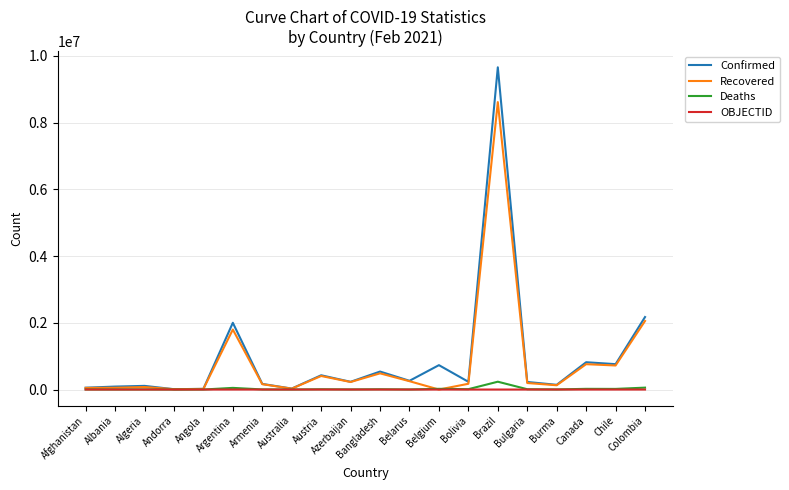

Is the value of Deaths at Algeria greater than the value of Confirmed at Austria?

No